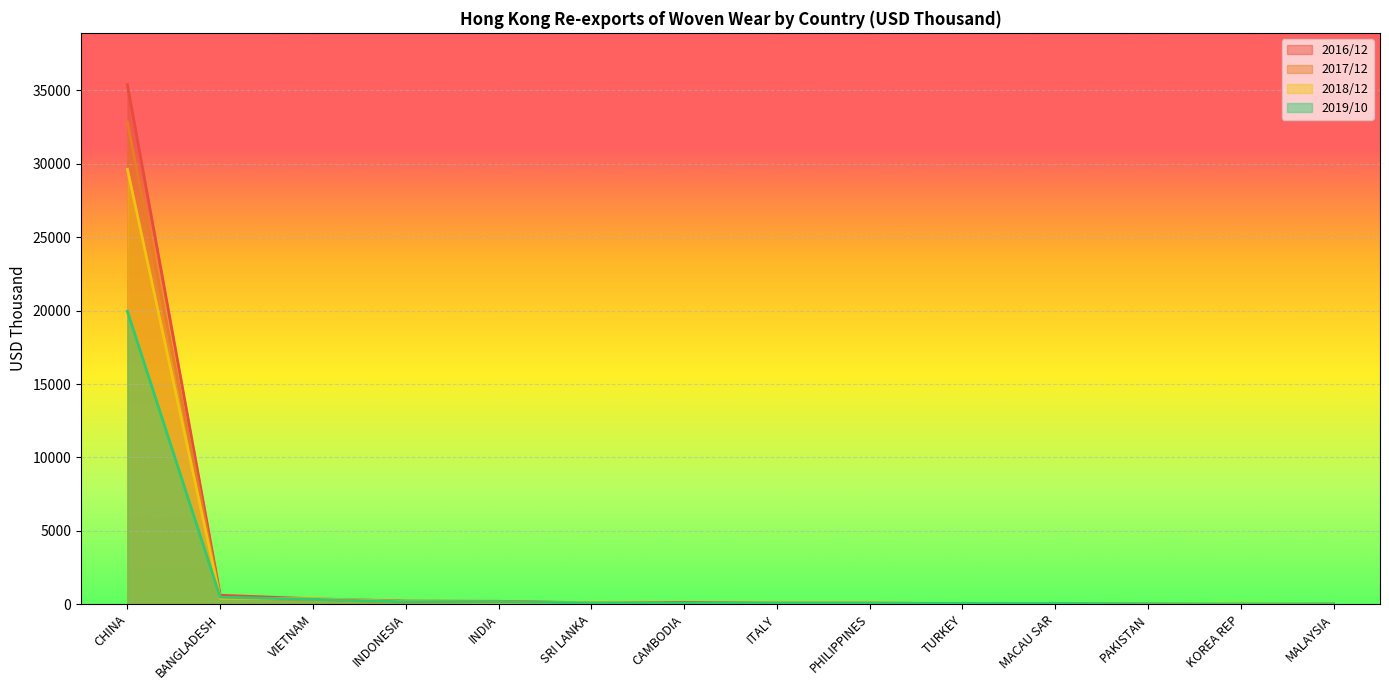

Where is the first local minimum for 2016/12?

SRI LANKA